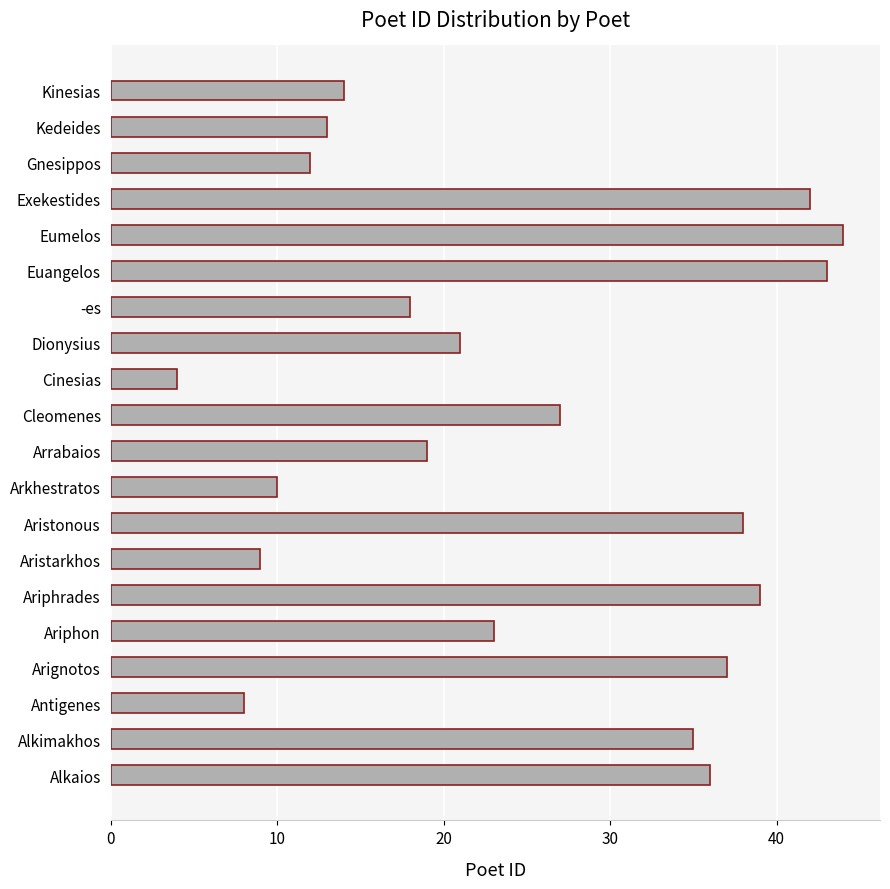

Reading bottom to top, list all the values displayed in this chart.

Alkaios=36	Alkimakhos=35	Antigenes=8	Arignotos=37	Ariphon=23	Ariphrades=39	Aristarkhos=9	Aristonous=38	Arkhestratos=10	Arrabaios=19	Cleomenes=27	Cinesias=4	Dionysius=21	-es=18	Euangelos=43	Eumelos=44	Exekestides=42	Gnesippos=12	Kedeides=13	Kinesias=14